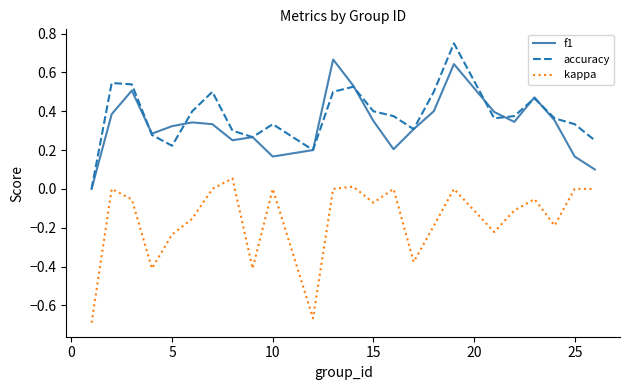

Which series ends up on top after the final intersection of f1 and accuracy?

accuracy